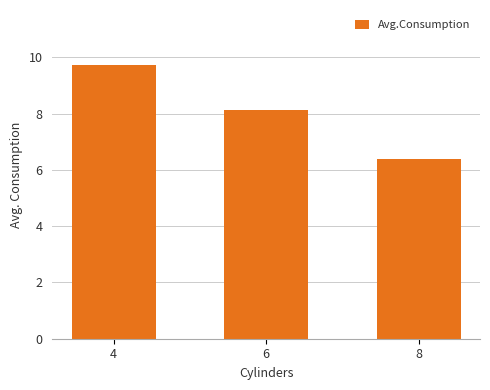

How many values are between 6 and 9?

2